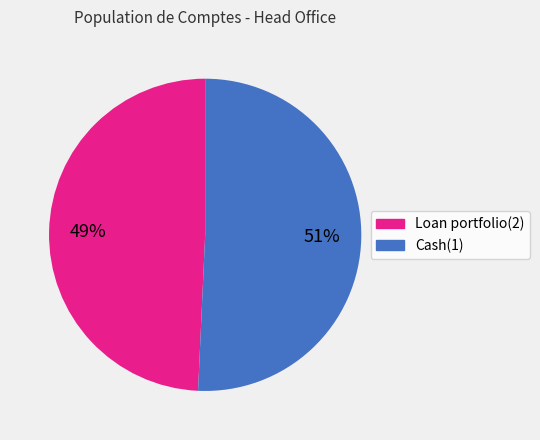

What percentage is the Cash(1) slice, to the nearest percent?

51%